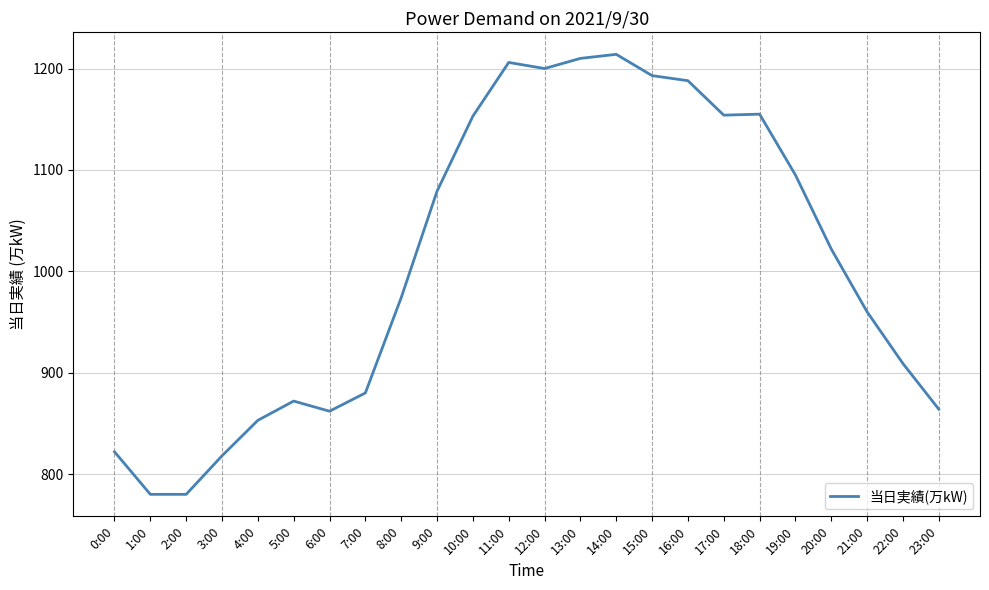

What position from the left is 16:00?

17